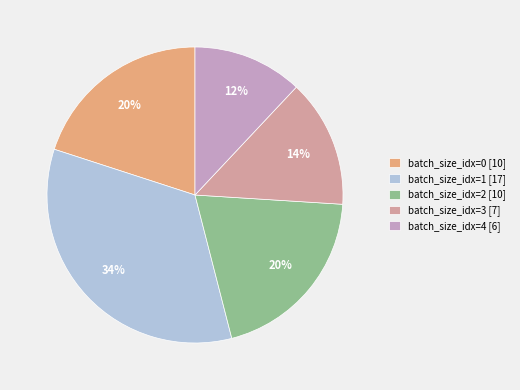

To the nearest percent, what is the average slice percentage?

20%